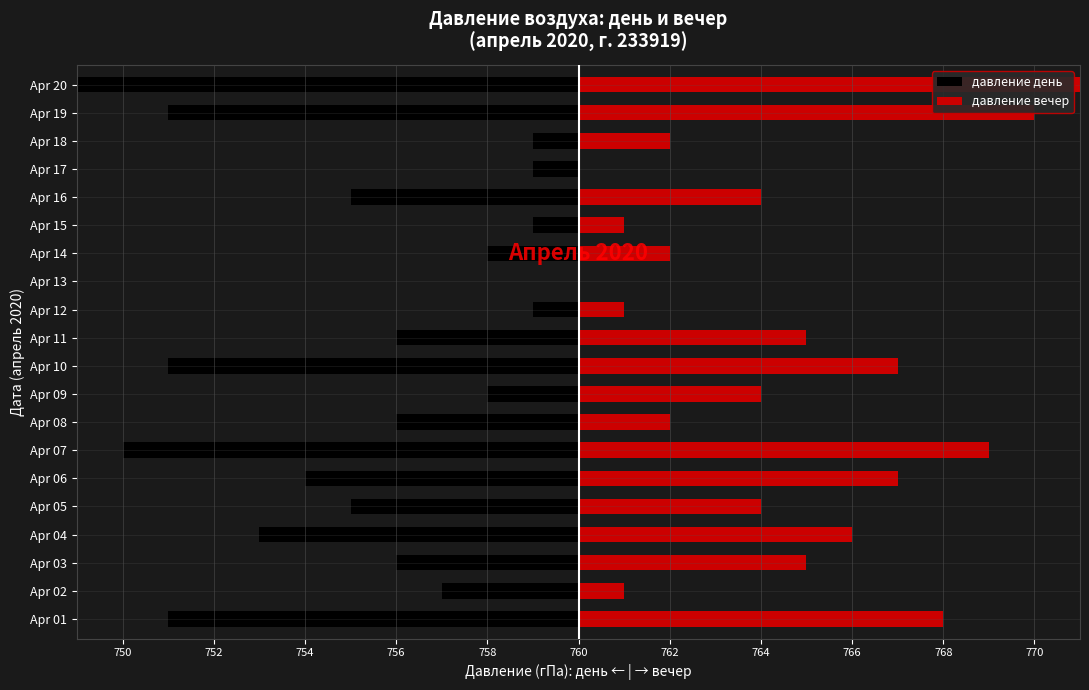

Which category has the highest value in the давление день series?

Apr 13